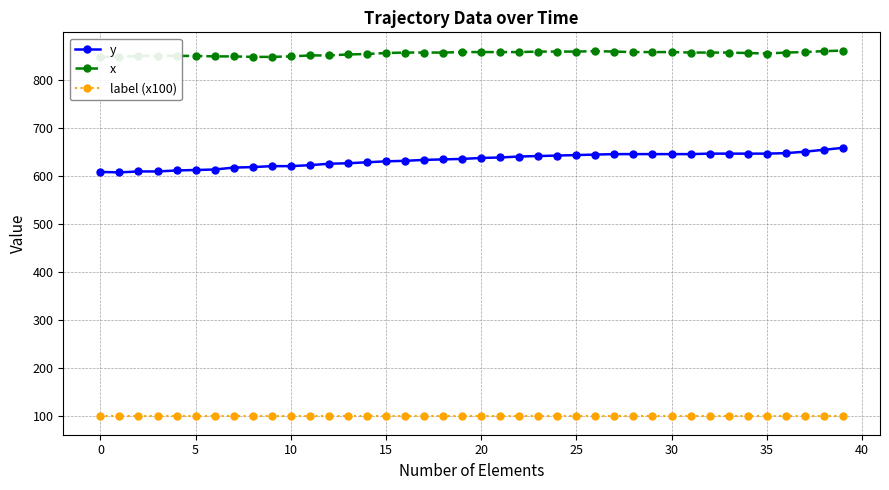

How many data points in y are above 637?

19